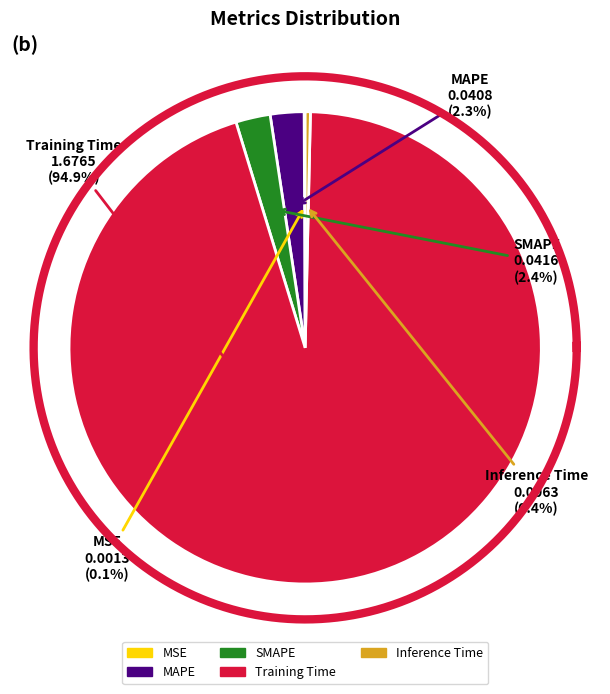

Which category has the biggest portion of the pie?

Training Time